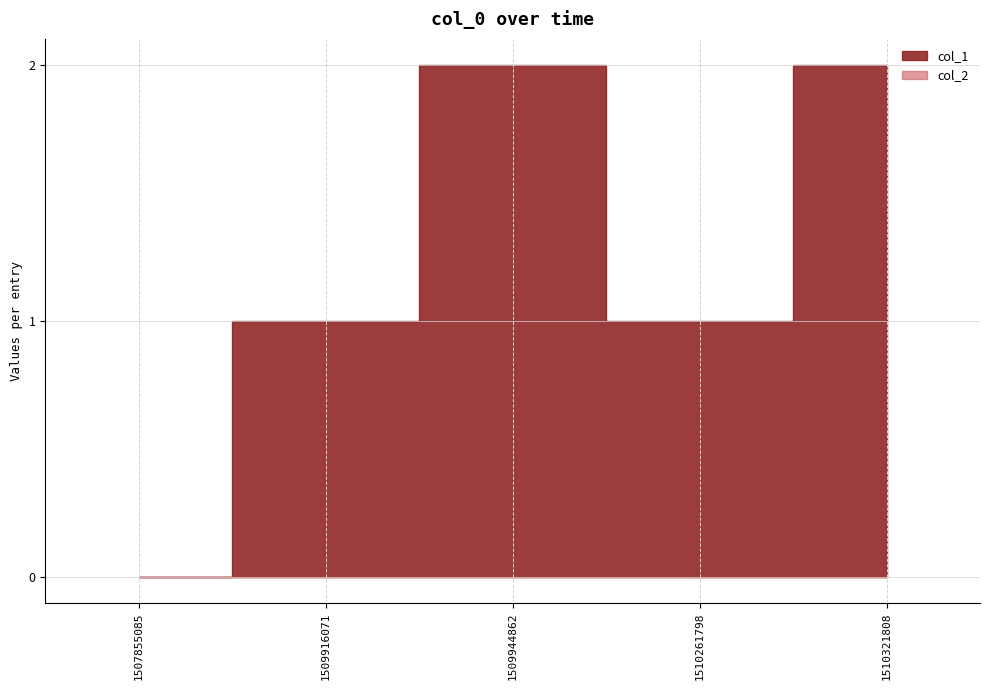

True or false: col_2 and col_1 cross at least once.

False